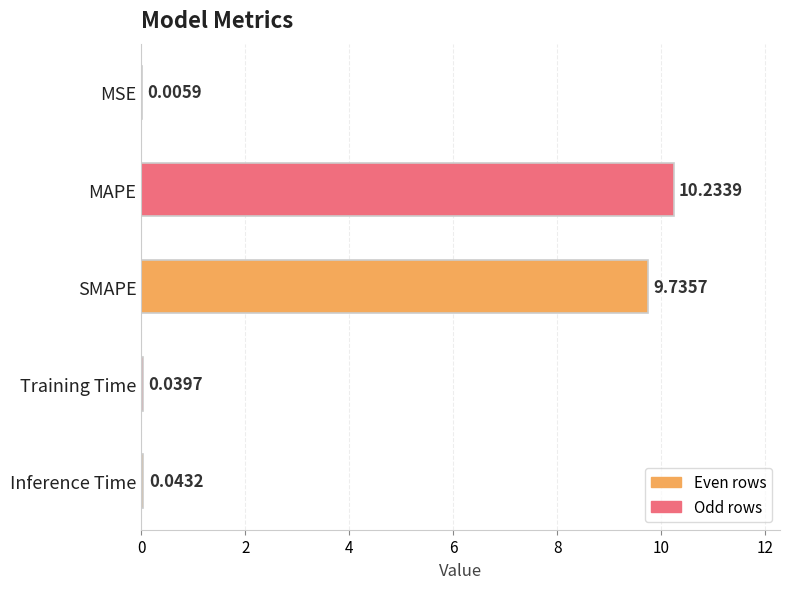

Where is the data nearest to the value 5?

SMAPE